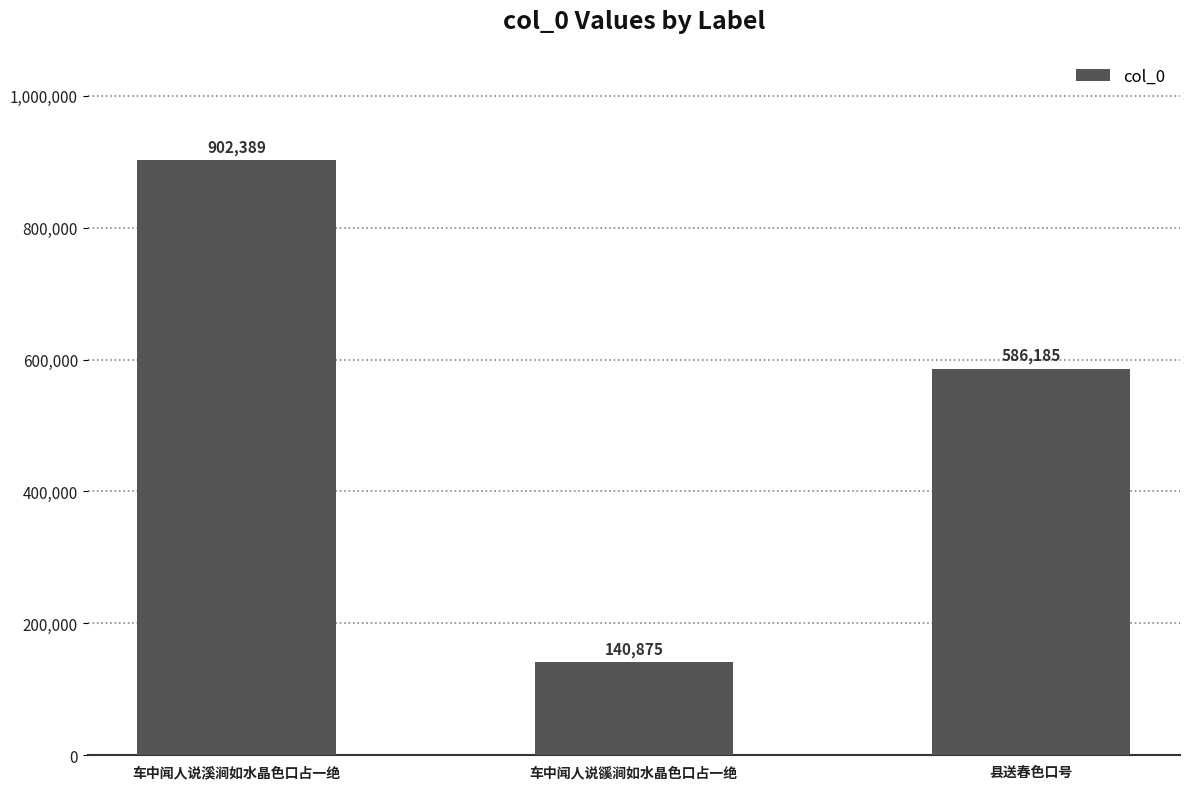

What is the change in value from 车中闻人说溪涧如水晶色口占一绝 to 车中闻人说豀涧如水晶色口占一绝?

-761514